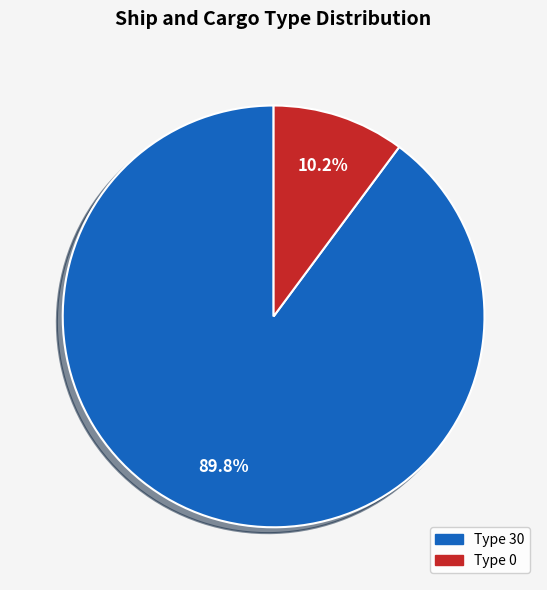

Is there a majority slice in this chart?

Yes